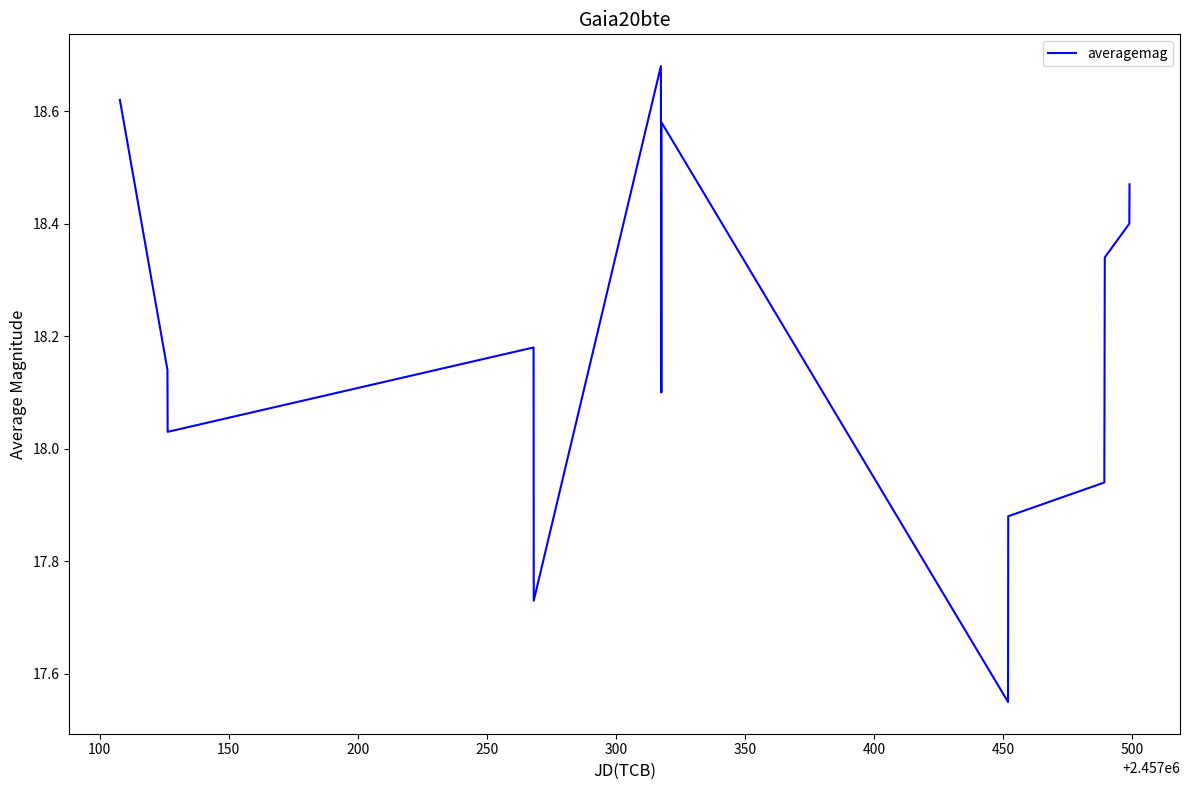

What is the value of the 5th point from the left?

17.7